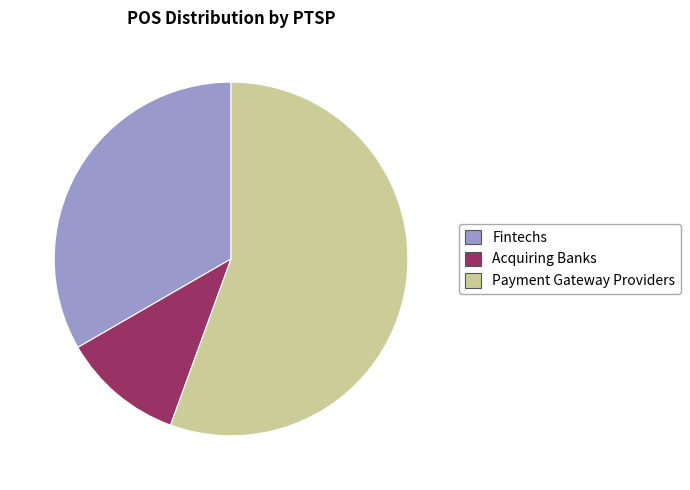

Combined, do Fintechs and Payment Gateway Providers account for over 50%?

Yes